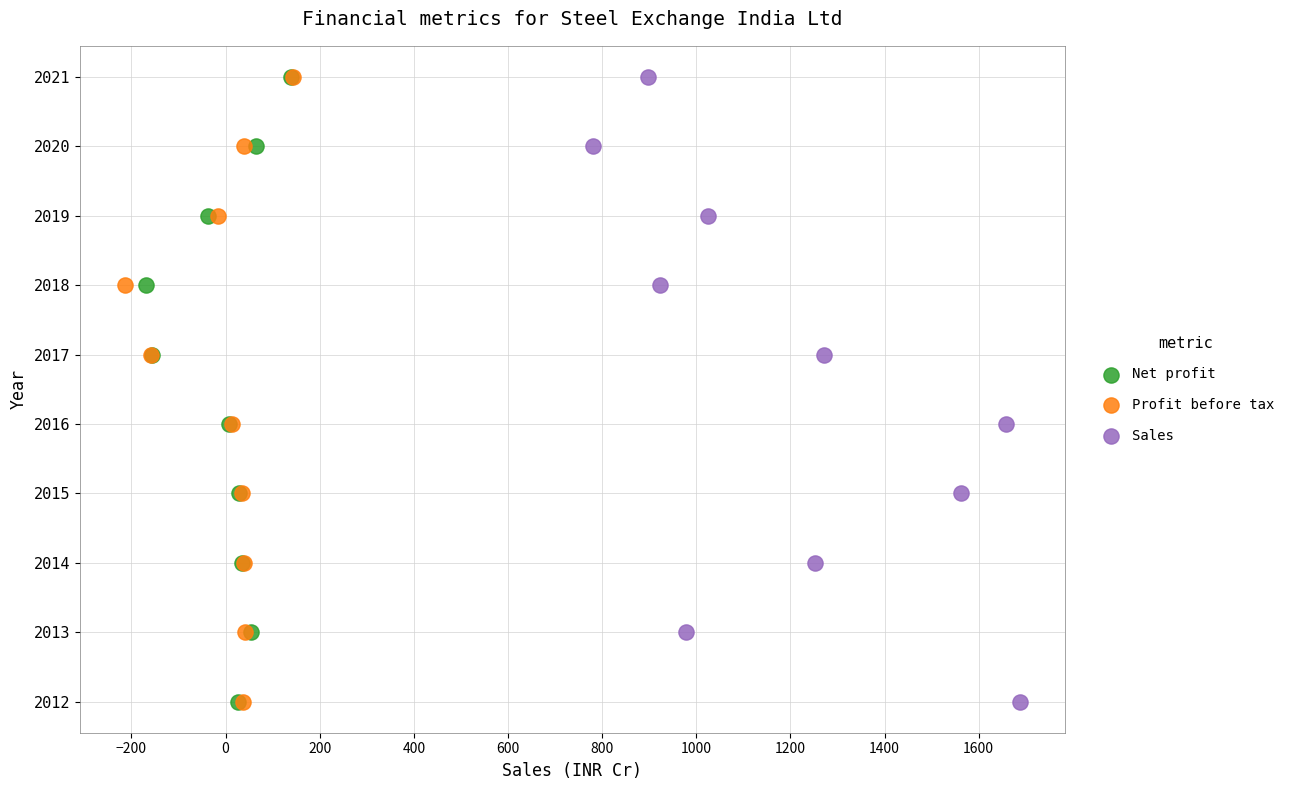

What are all the series names shown in the legend?

Net profit, Profit before tax, Sales